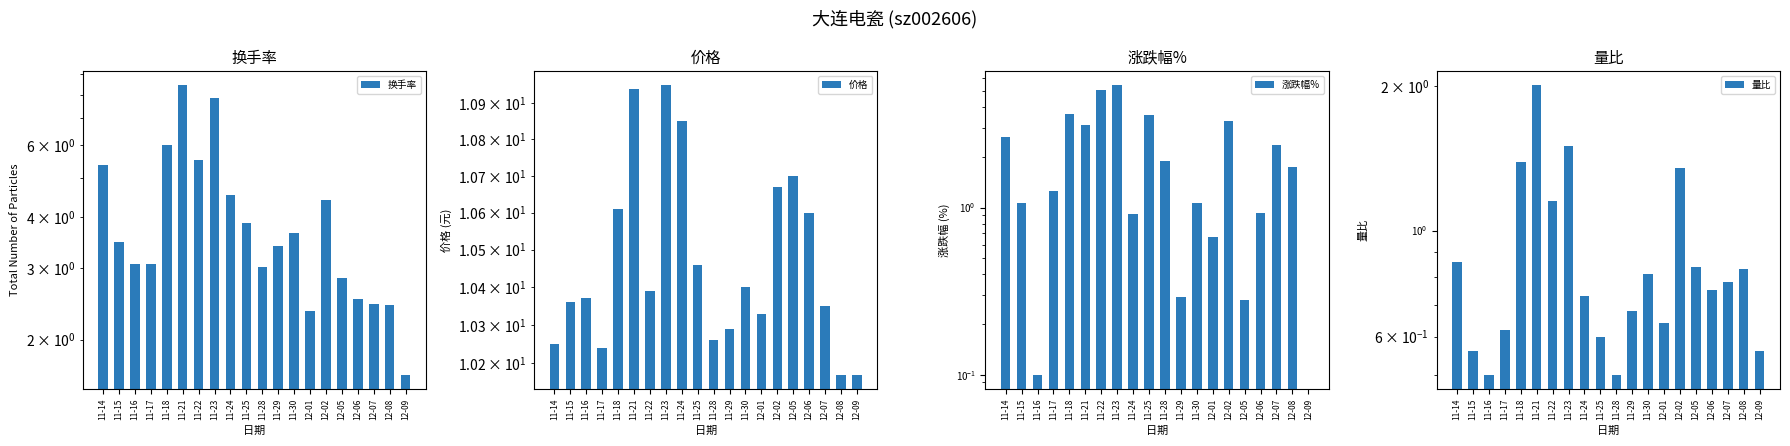

Which series has the largest range (max minus min)?

换手率